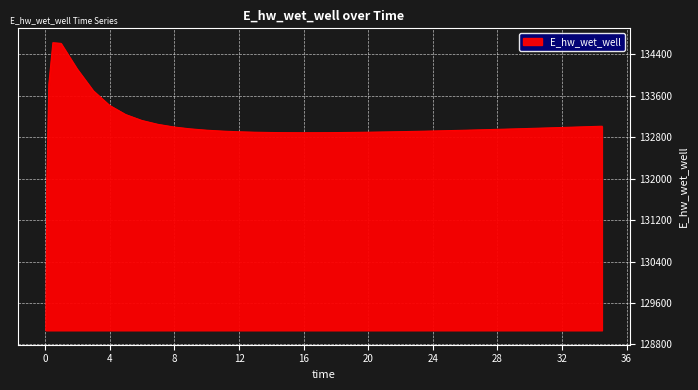

What is the minimum value shown in the chart?

129070.1